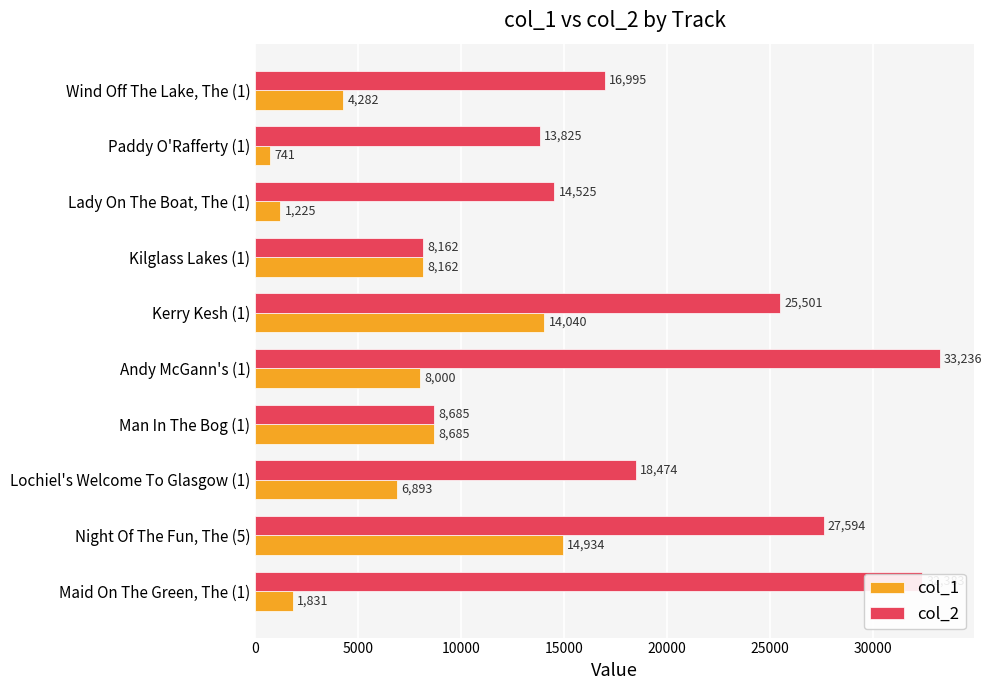

At which category is the sum across all series the highest?

Night Of The Fun, The (5)